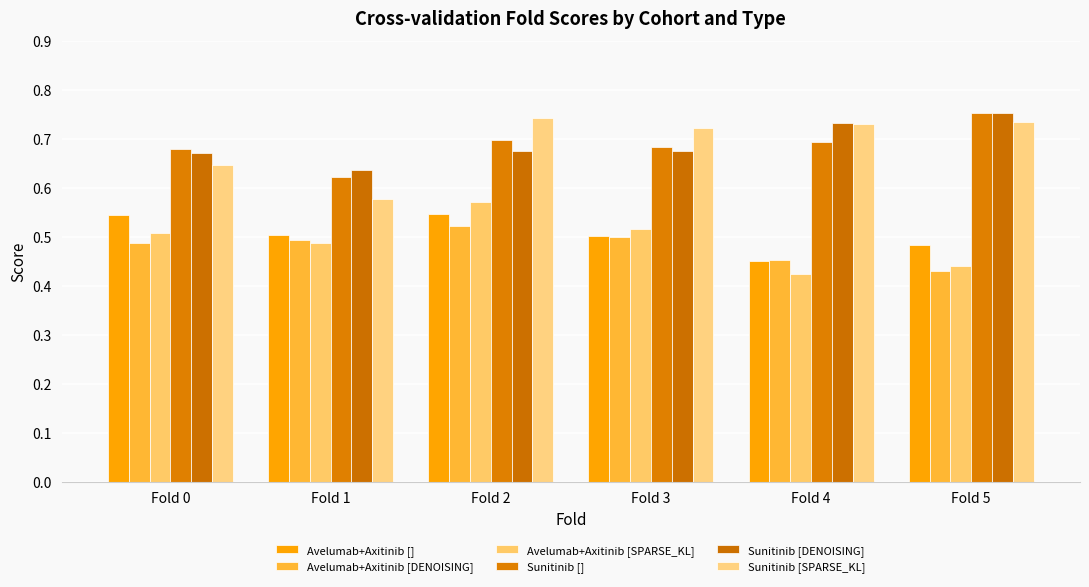

How many bars are there in total?

36